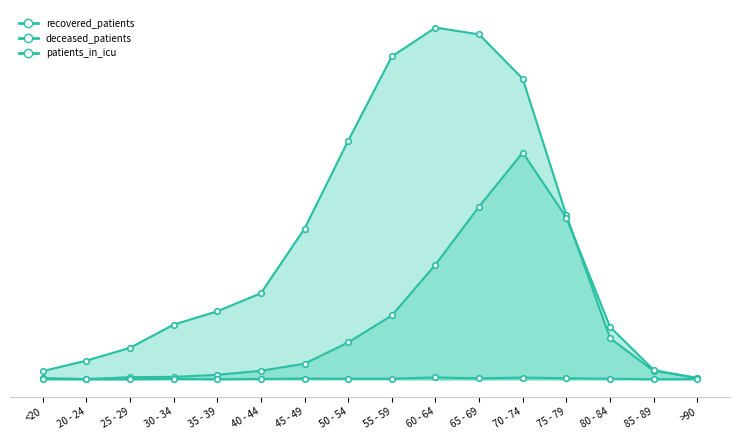

Where is the first local maximum for patients_in_icu?

30 - 34